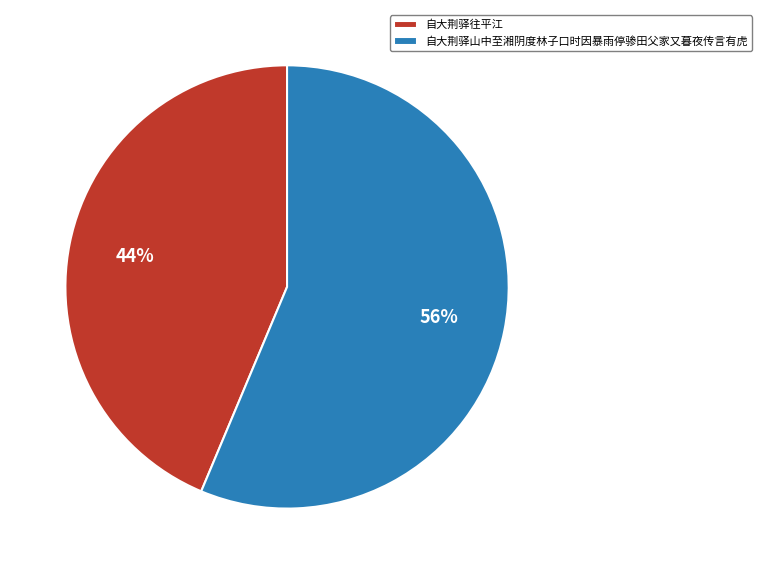

Does 自大荆驿往平江 account for over 50% of the chart?

No